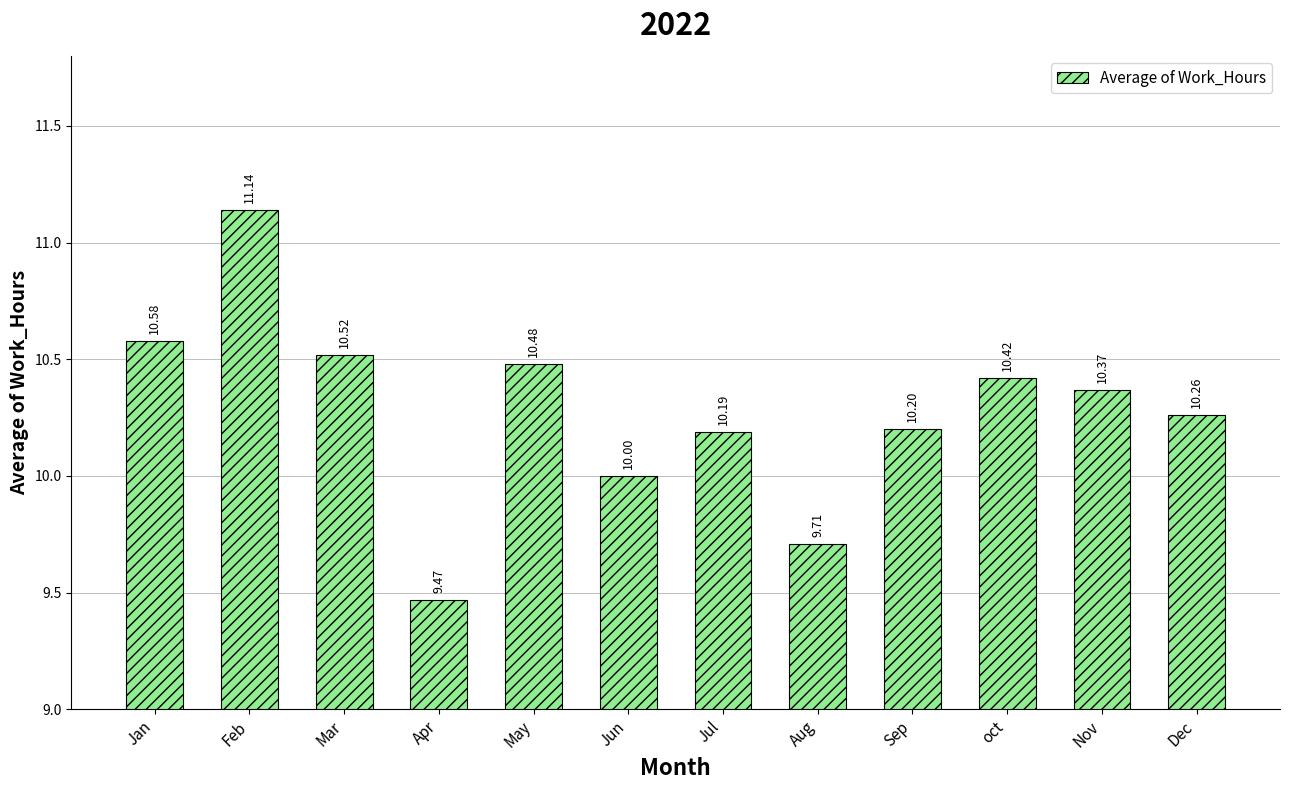

List the labels in order of value, smallest first.

Apr, Aug, Jun, Jul, Sep, Dec, Nov, oct, May, Mar, Jan, Feb